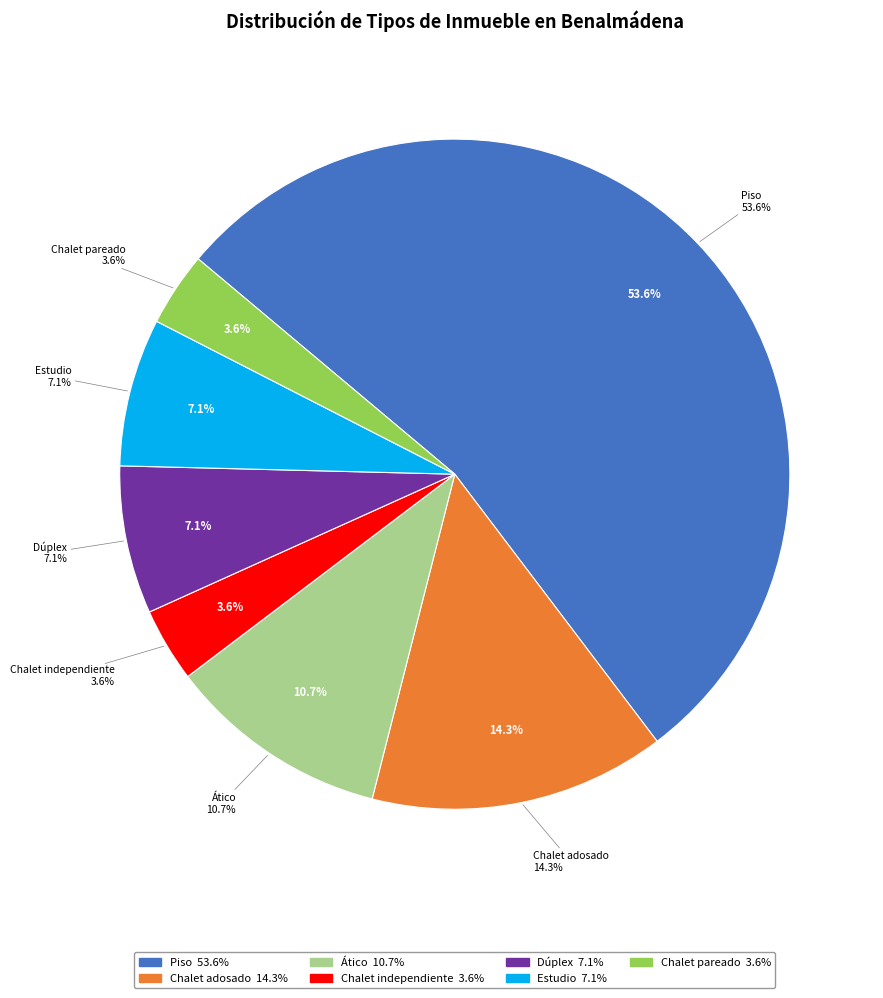

Combined, what portion of the pie is Chalet pareado and Chalet adosado?

17.9%